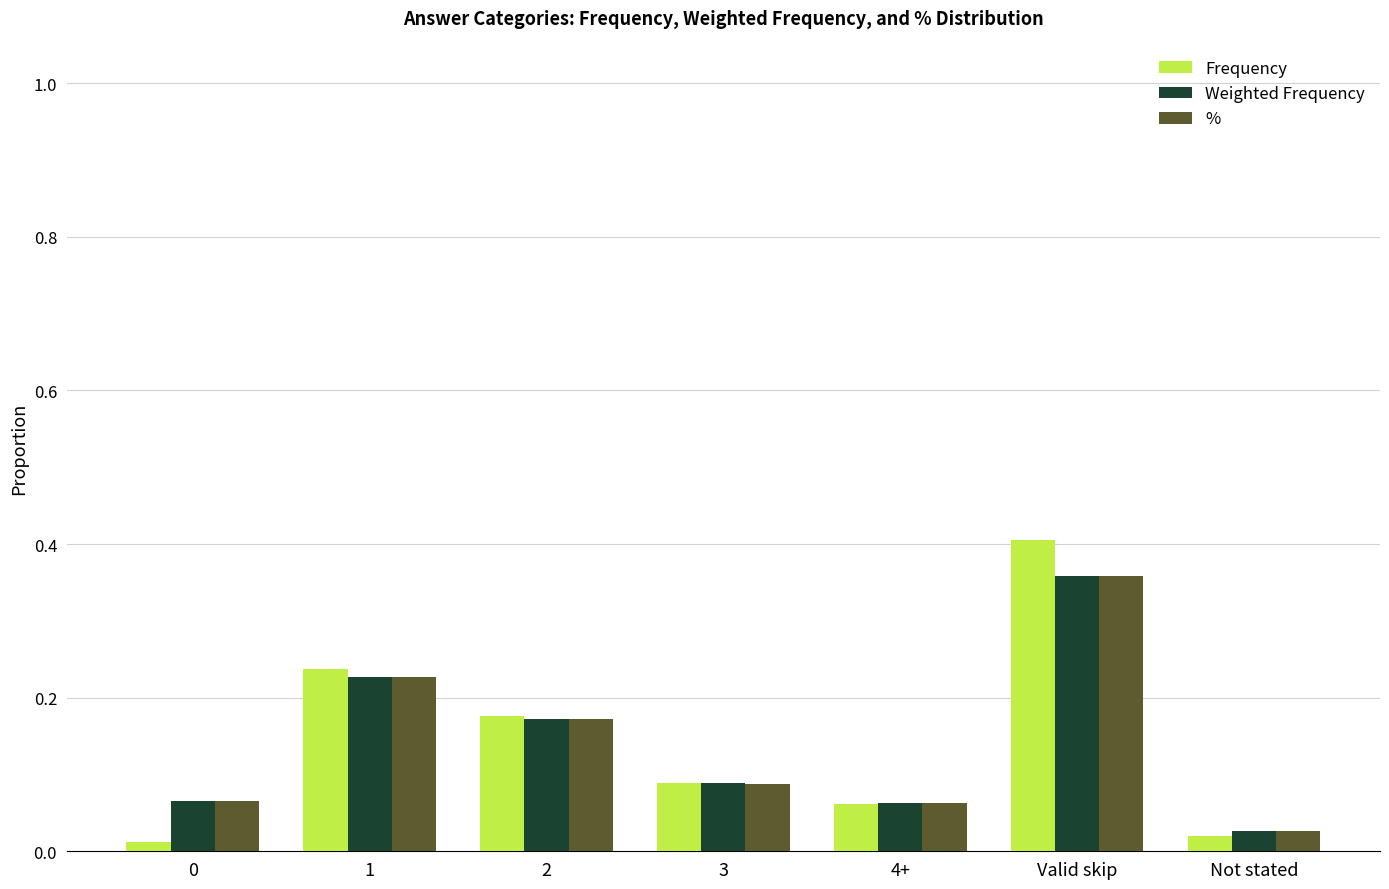

At which category is the sum across all series the highest?

Valid skip